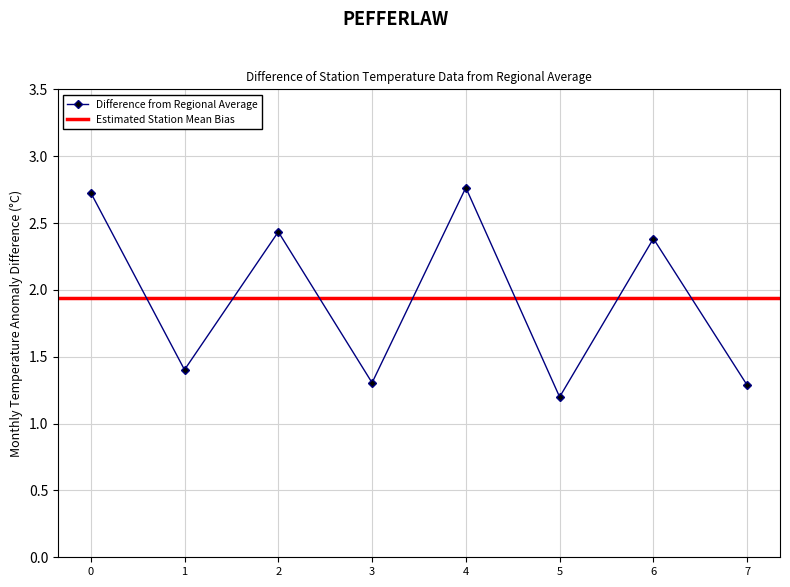

Which category has the highest value across all series?

4